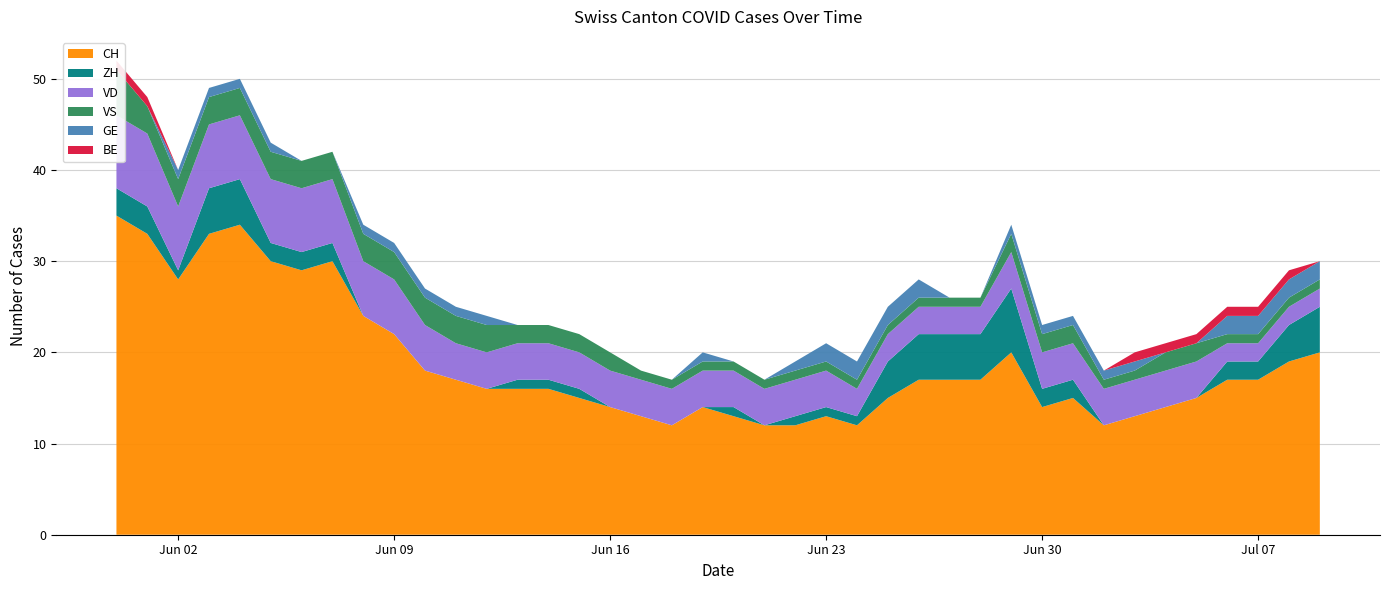

Reading left to right, what are all the values shown in this chart?

CH: 35	33	28	33	34	30	29	30	24	22	18	17	16	16	16	15	14	13	12	14	13	12	12	13	12	15	17	17	17	20	14	15	12	13	14	15	17	17	19	20
ZH: 3	3	1	5	5	2	2	2	0	0	0	0	0	1	1	1	0	0	0	0	1	0	1	1	1	4	5	5	5	7	2	2	0	0	0	0	2	2	4	5
VD: 8	8	7	7	7	7	7	7	6	6	5	4	4	4	4	4	4	4	4	4	4	4	4	4	3	3	3	3	3	4	4	4	4	4	4	4	2	2	2	2
VS: 5	3	3	3	3	3	3	3	3	3	3	3	3	2	2	2	2	1	1	1	1	1	1	1	1	1	1	1	1	2	2	2	1	1	2	2	1	1	1	1
GE: 0	0	1	1	1	1	0	0	1	1	1	1	1	0	0	0	0	0	0	1	0	0	1	2	2	2	2	0	0	1	1	1	1	1	0	0	2	2	2	2
BE: 1	1	0	0	0	0	0	0	0	0	0	0	0	0	0	0	0	0	0	0	0	0	0	0	0	0	0	0	0	0	0	0	0	1	1	1	1	1	1	0